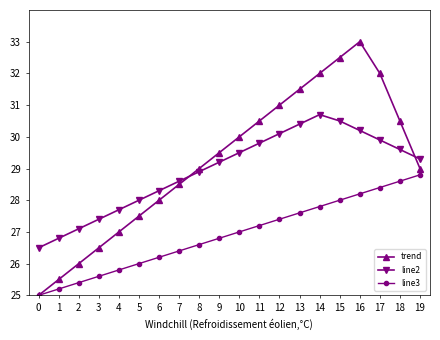

At which category is the sum across all series the highest?

16